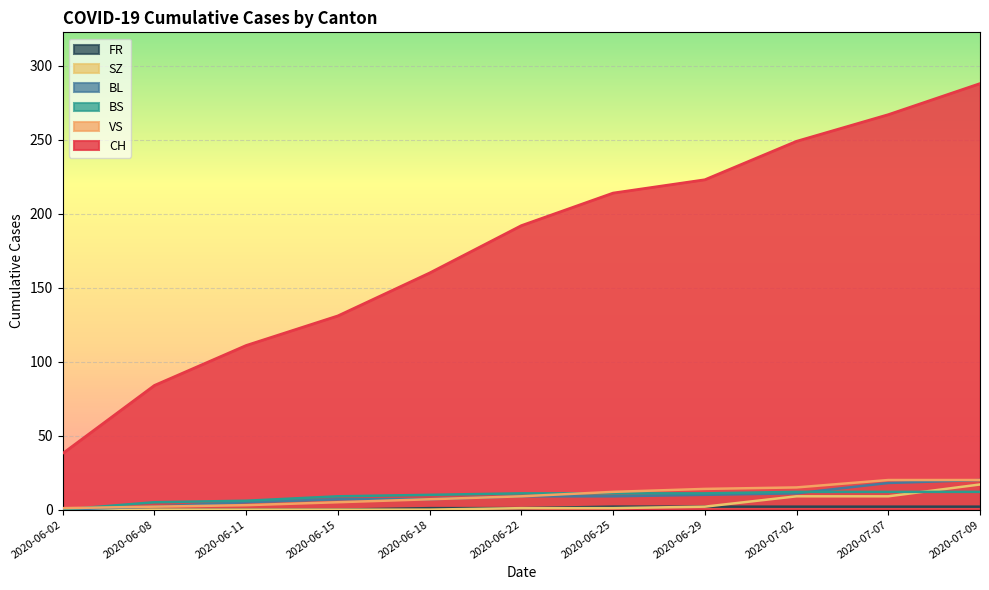

What is the spread (max minus min) of values at 2020-06-18?

160